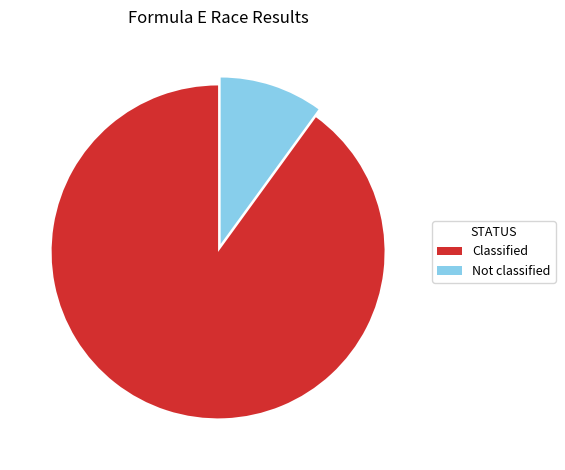

True or false: Classified accounts for 99% of the total.

False